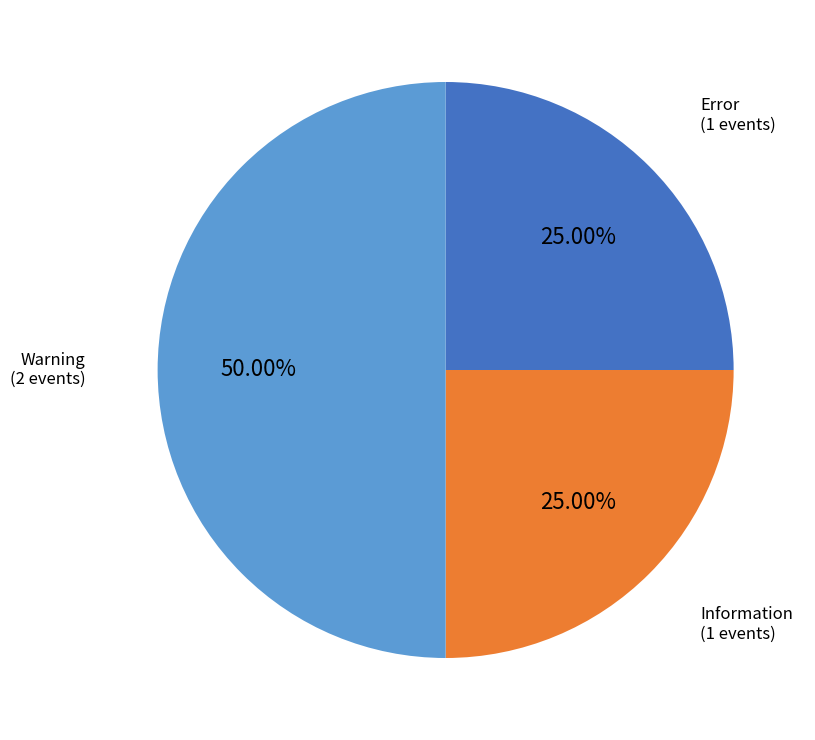

To the nearest percent, what is the combined percentage of Information and Error?

50%